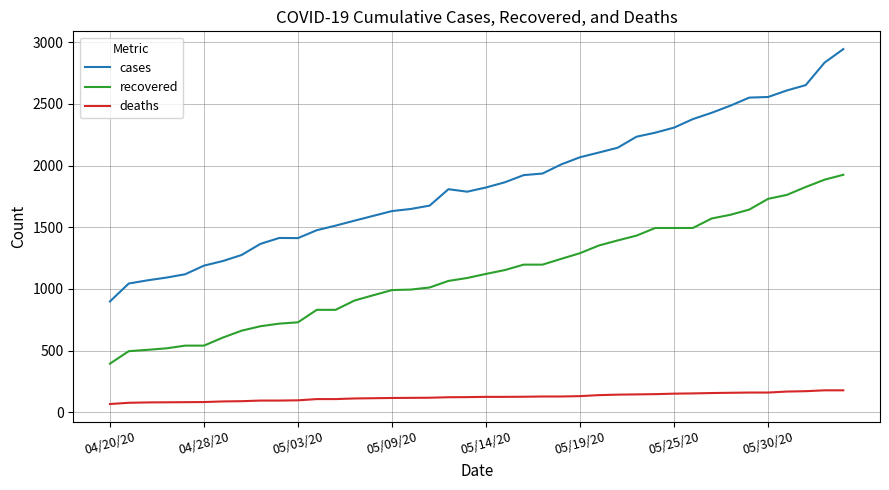

Which series has the largest total across all categories?

cases